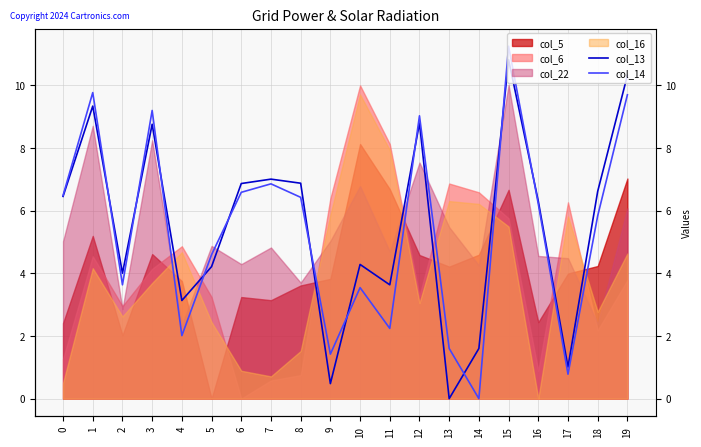

Is it true that col_14 equals 2.0 at 9?

False